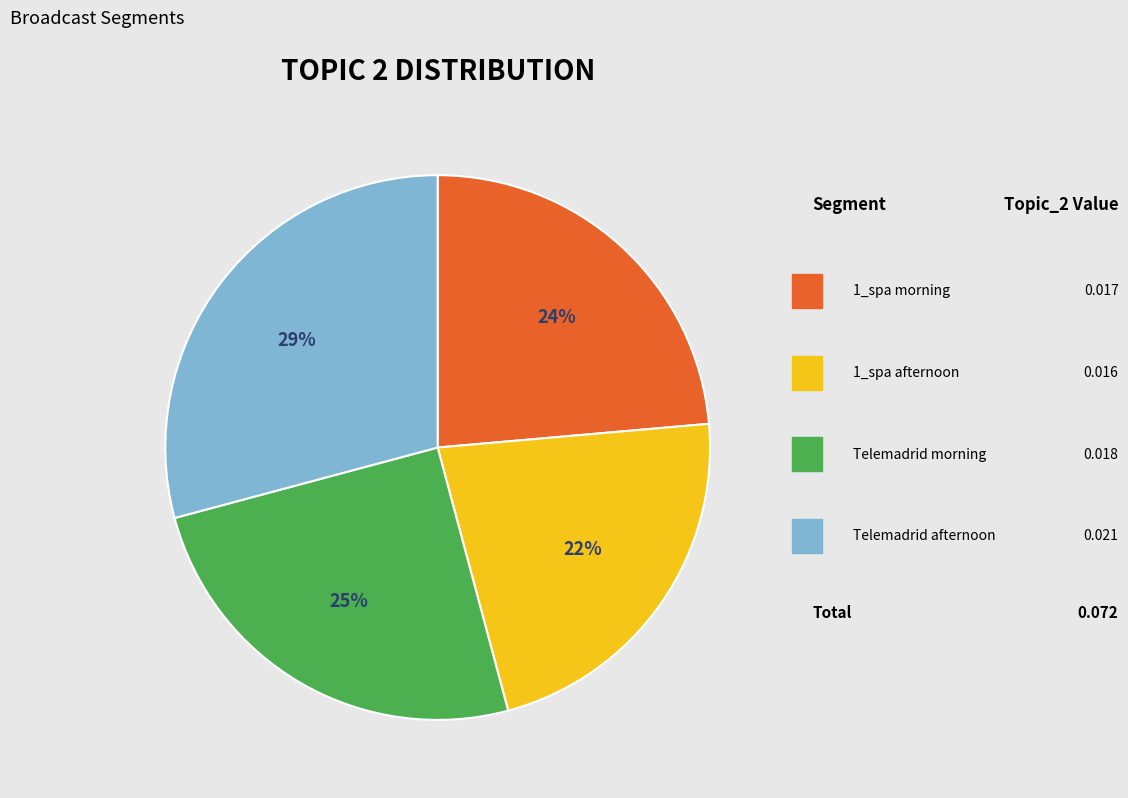

To the nearest percent, what is the average slice percentage?

25%